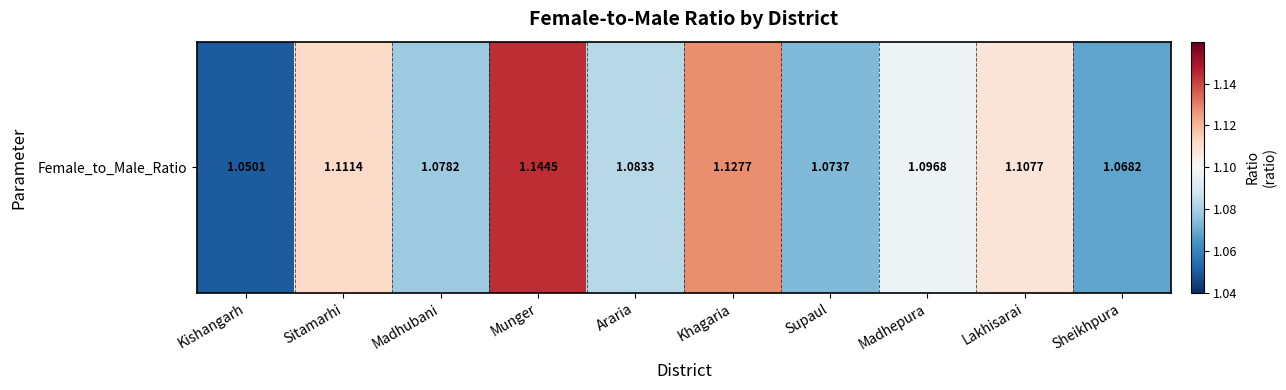

Where is the data nearest to the value 1?

Kishangarh